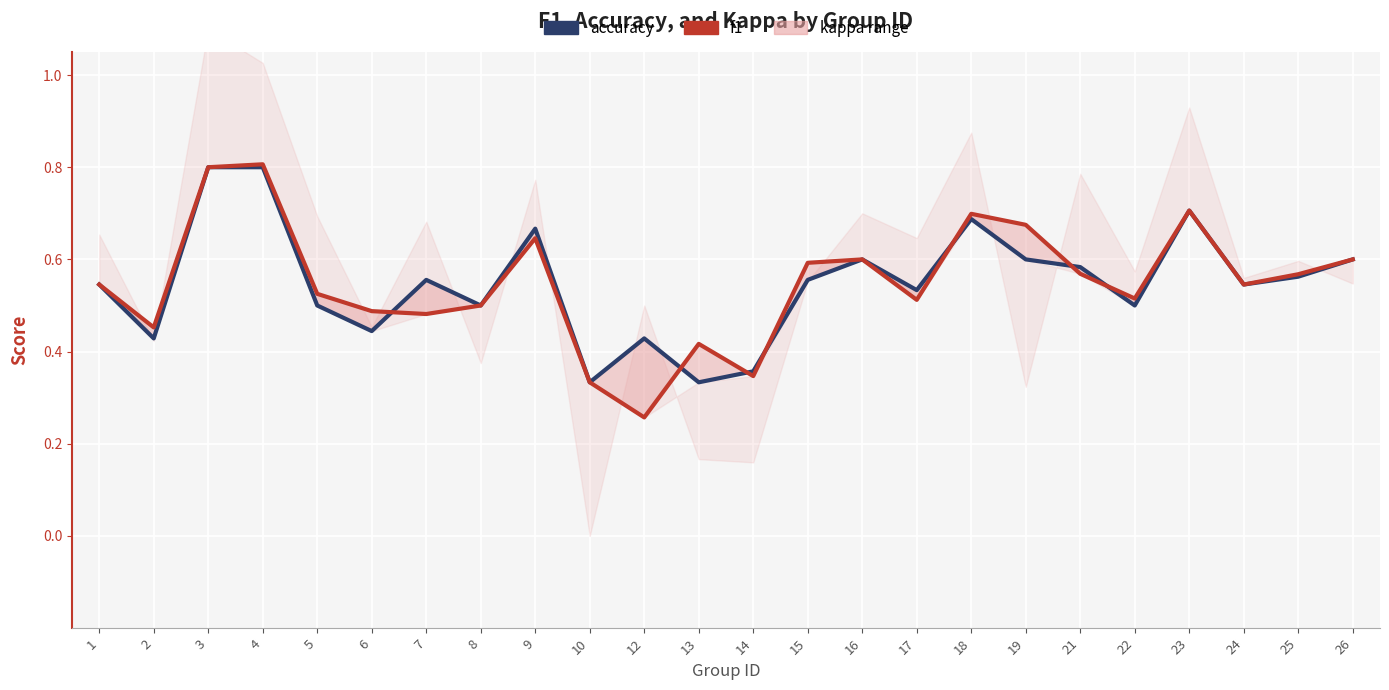

At 26, list the series in order from smallest to largest.

f1, accuracy